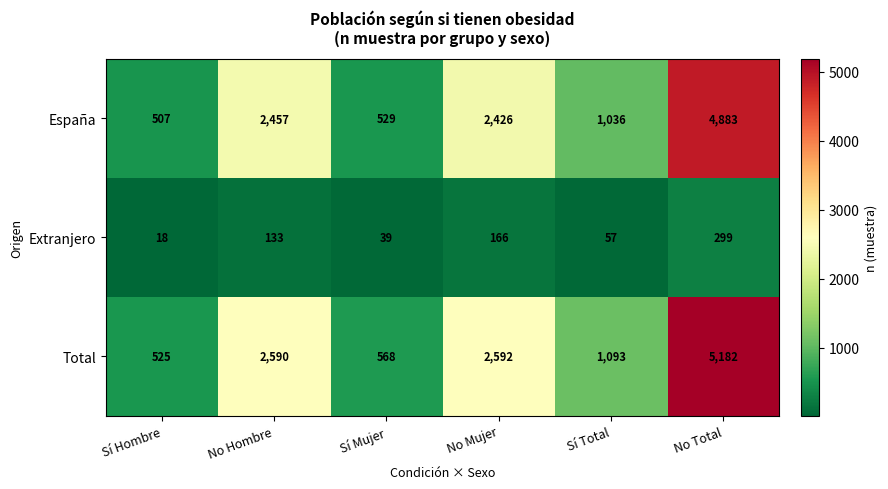

What value does the Extranjero series have at No Mujer, to the nearest 10?

170